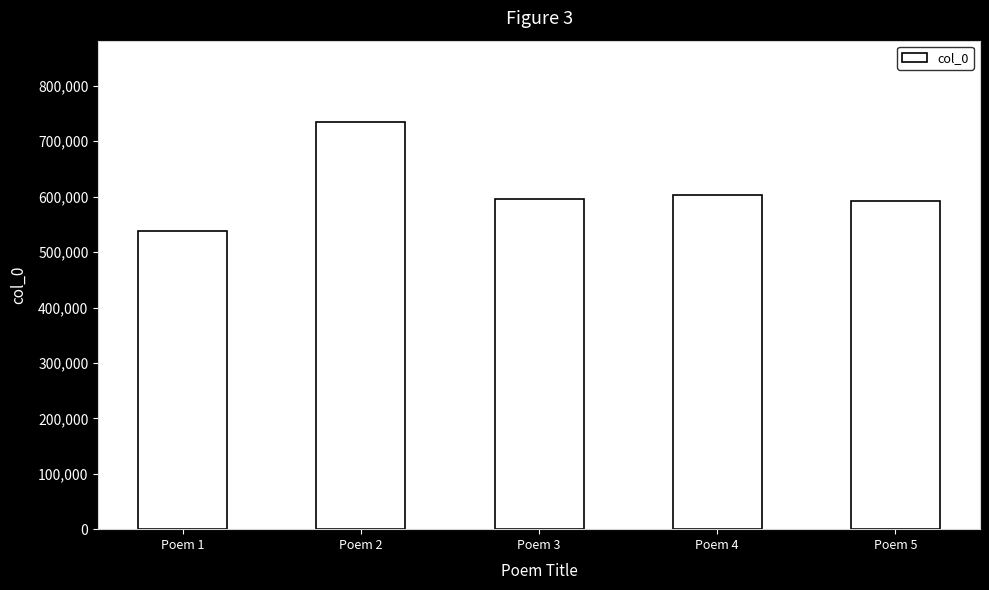

What is the difference between the maximum and minimum values?

196298